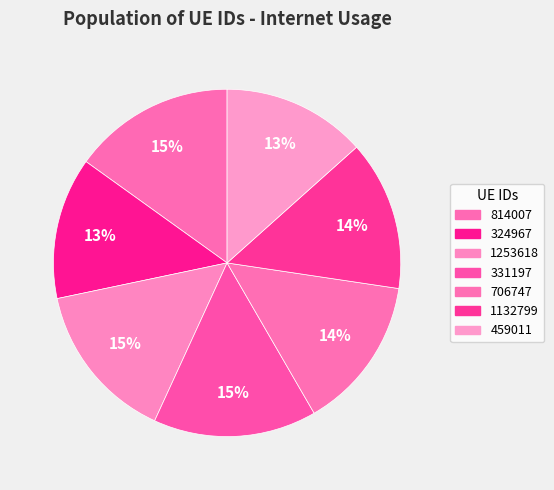

Which category has the smallest portion of the pie?

324967